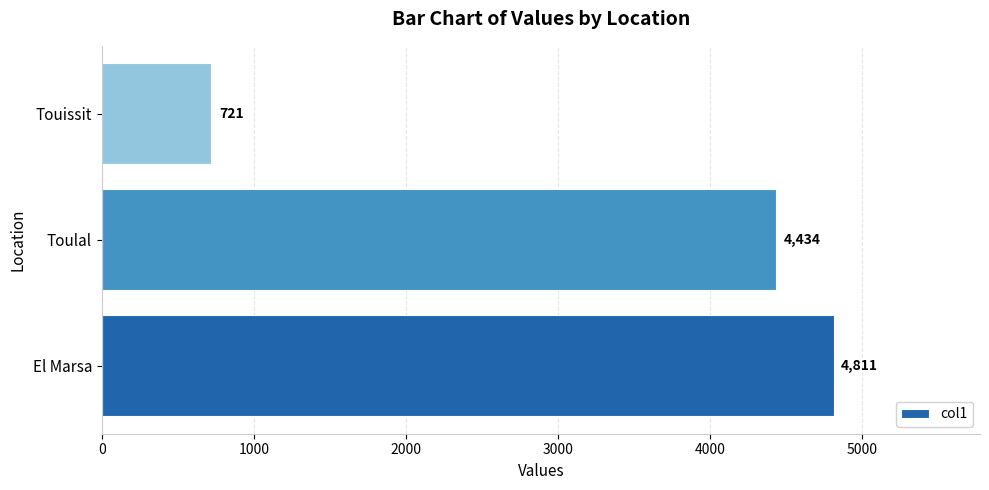

Is it true that the value at Toulal is 2491?

False